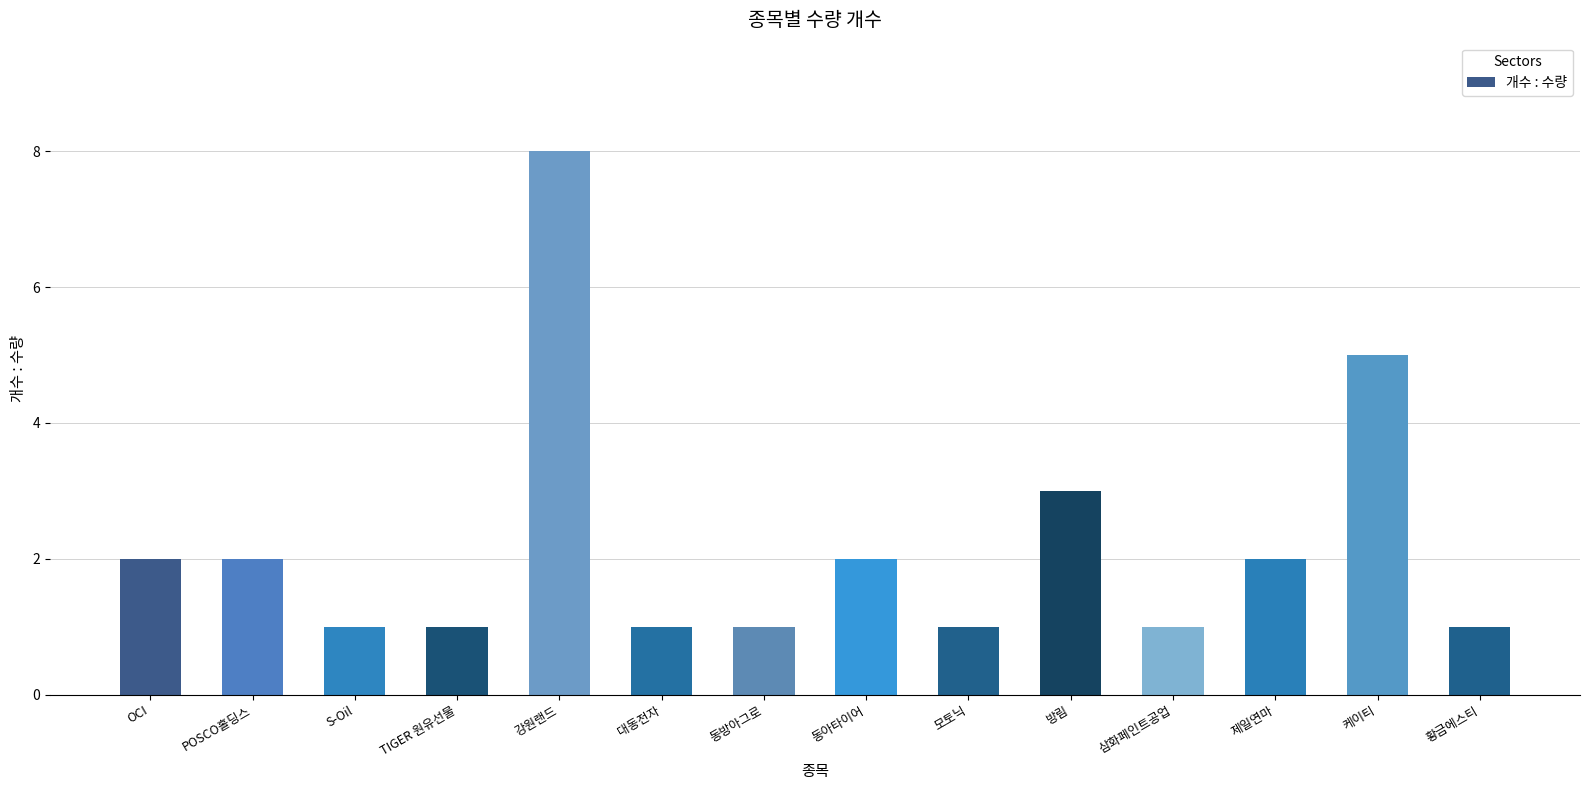

Between 동방아그로 and 제일연마, which is larger?

제일연마